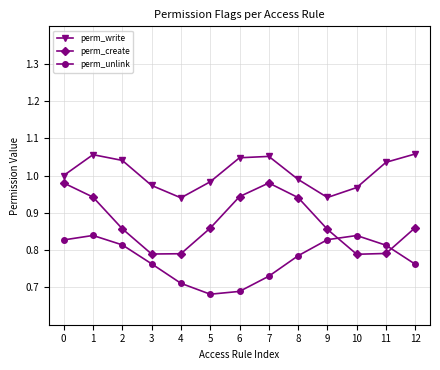

What is the value of the perm_write point at the 3rd from the left?

1.0